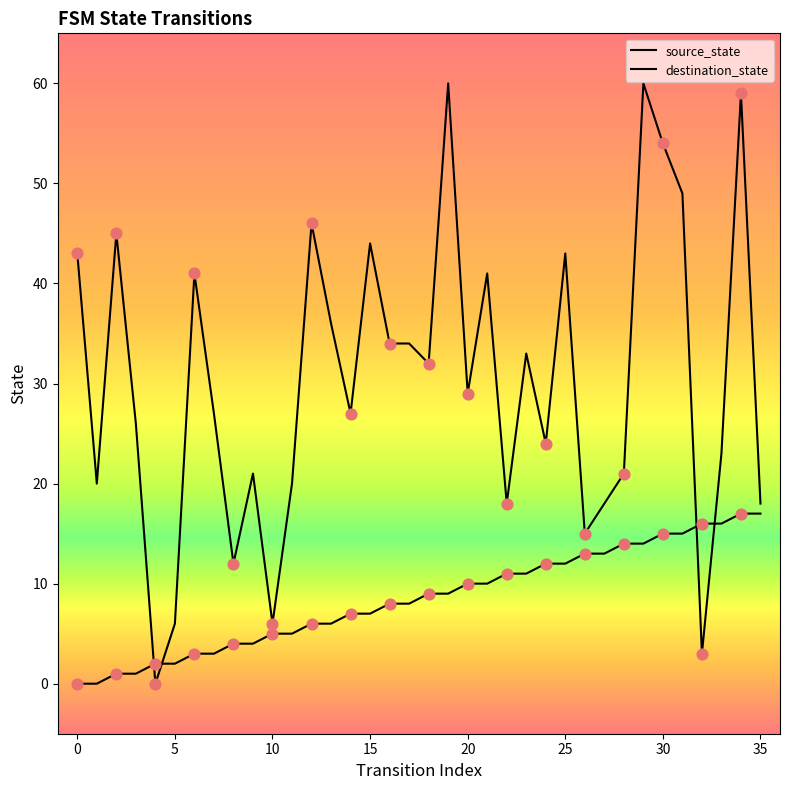

At how many categories does at least one series exceed 11?

33